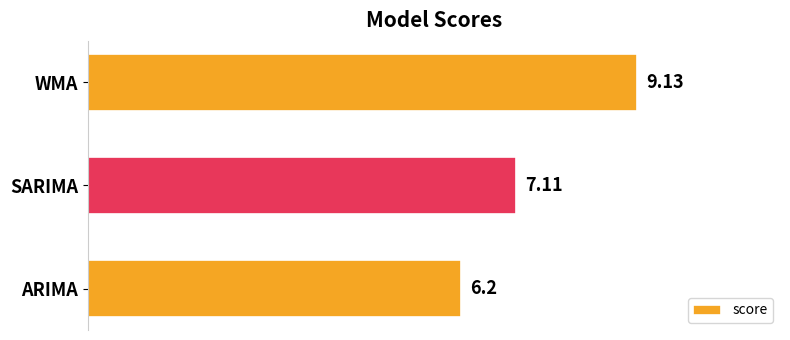

Approximately how many times larger is the value at ARIMA compared to SARIMA?

0.9